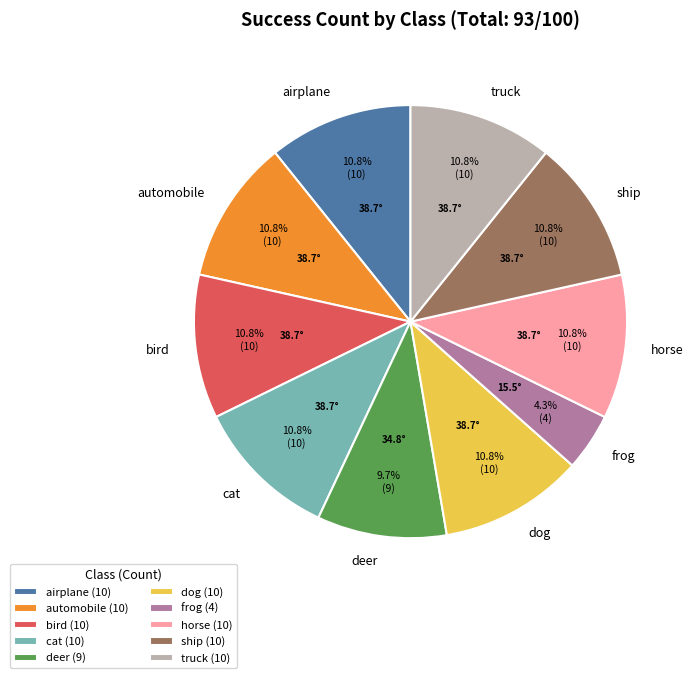

How many slices are in this pie chart?

10